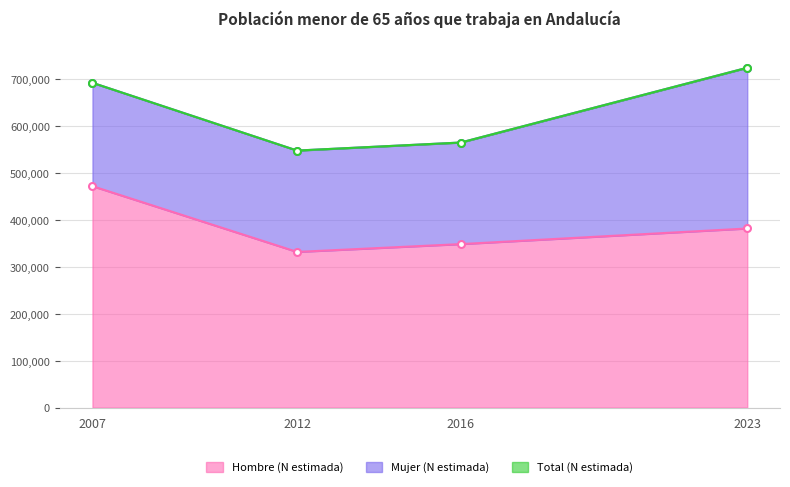

Is the value of Hombre (N estimada) at 2007 greater than the value of Total (N estimada) at 2007?

No